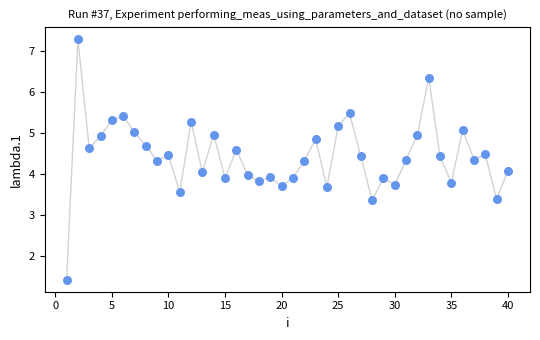

What is the range of X values (max minus min)?

39.0